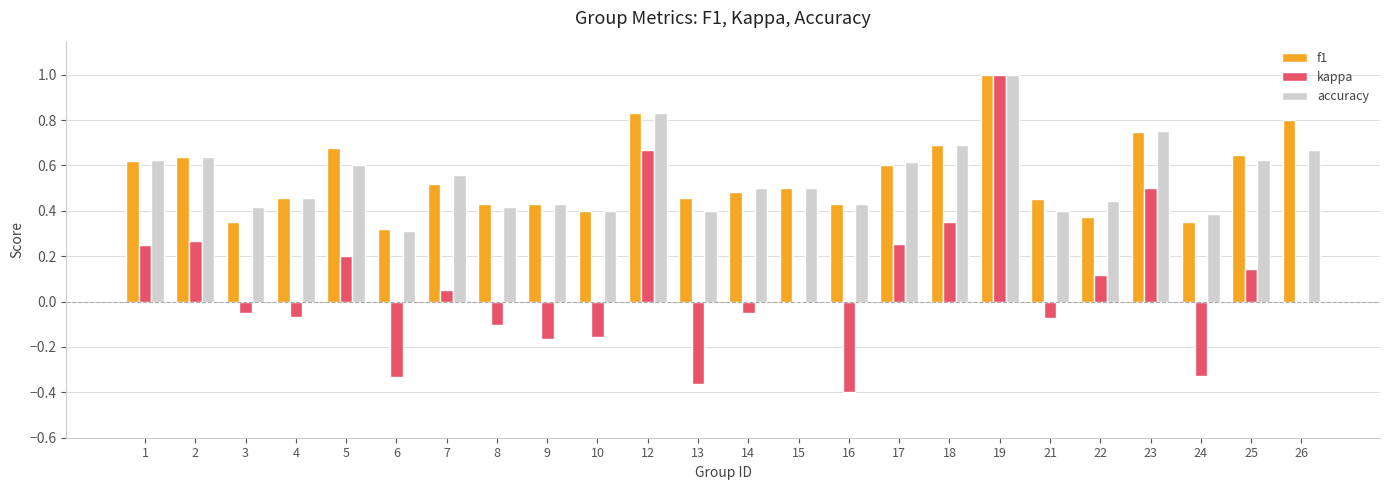

What is the highest value of the accuracy series?

1.0